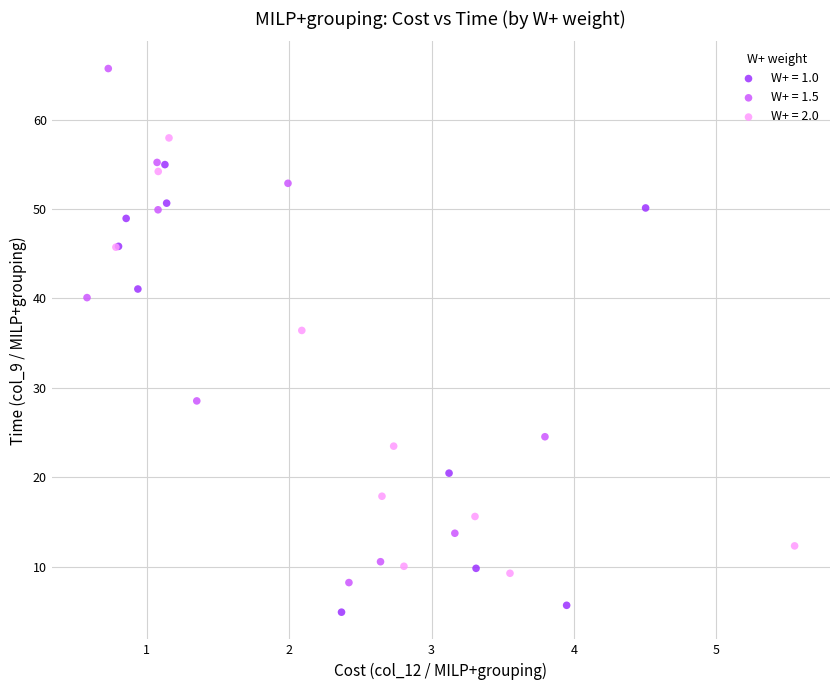

What are all the series names shown in the legend?

W+ = 1.0, W+ = 1.5, W+ = 2.0